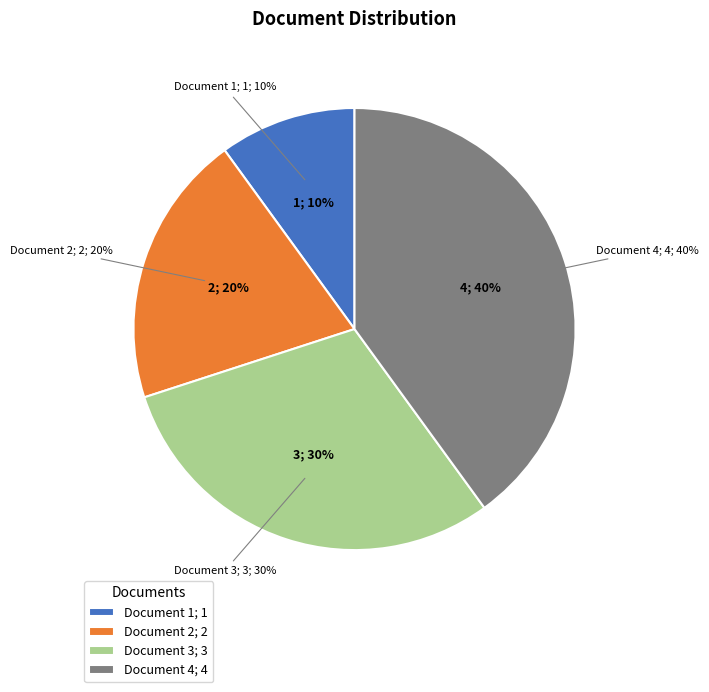

Rank the categories by value from highest to lowest.

Document 4, Document 3, Document 2, Document 1